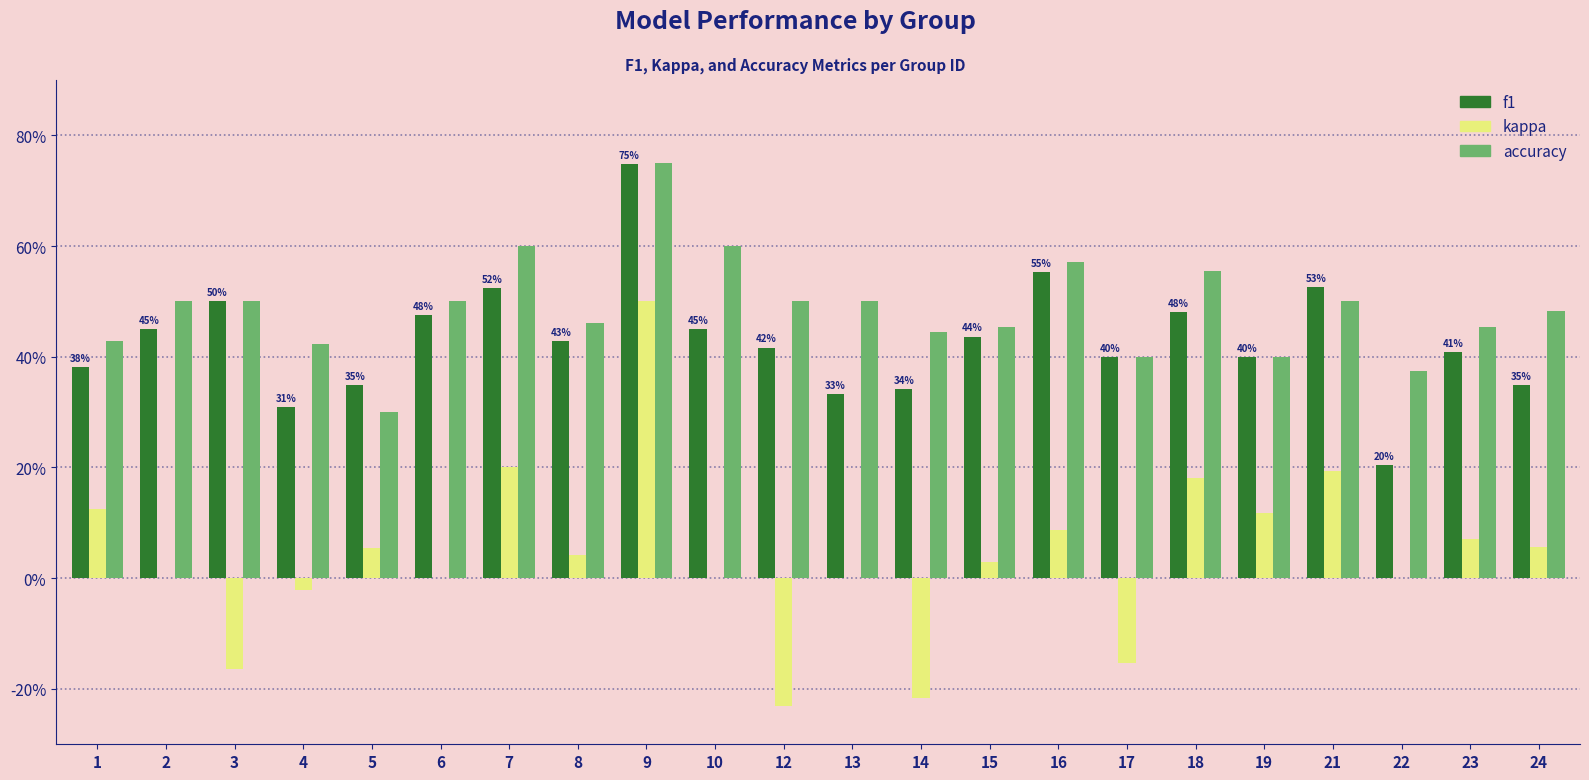

What are all the series names shown in the legend?

f1, kappa, accuracy